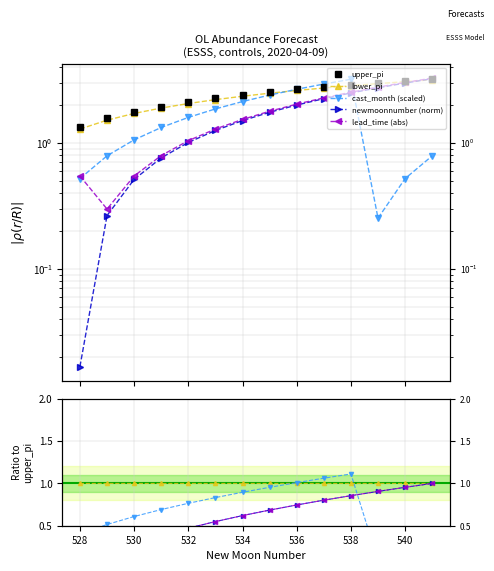

How many categories are shown in the chart?

14